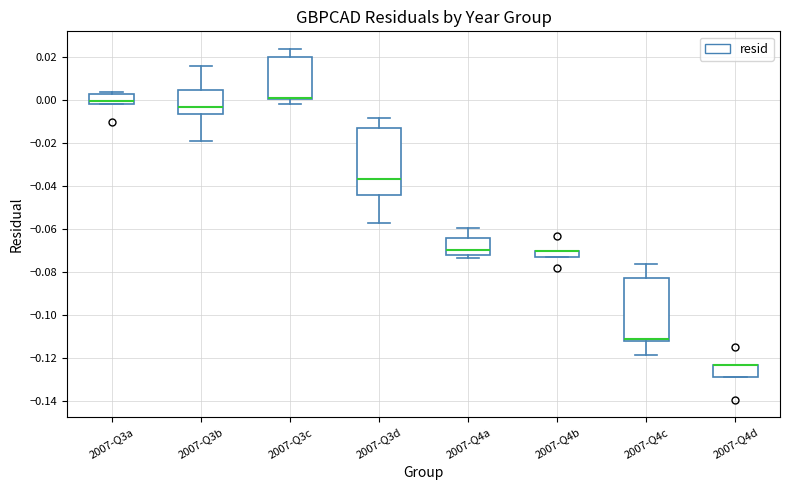

Where does the lower whisker of the box for 2007-Q3d end on the y-axis? The values are not printed on the chart, so give them approximately, as read against the axis.

-0.058